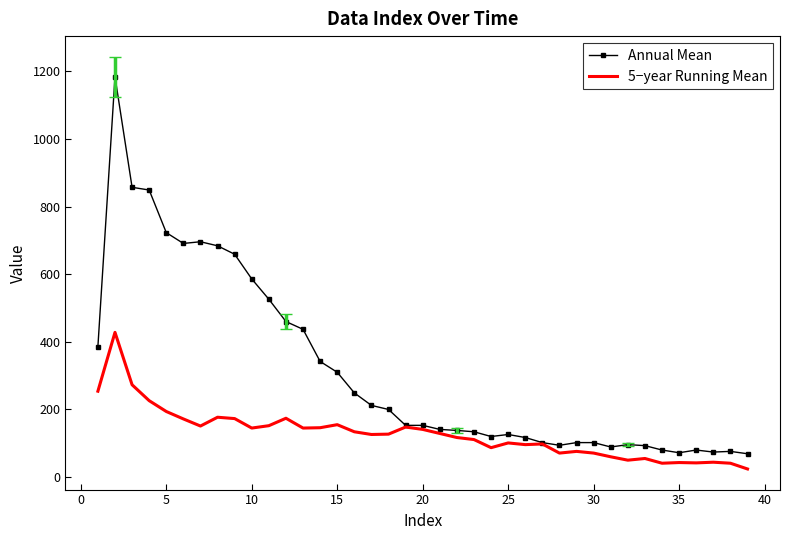

Which series has the widest spread of values?

Annual Mean